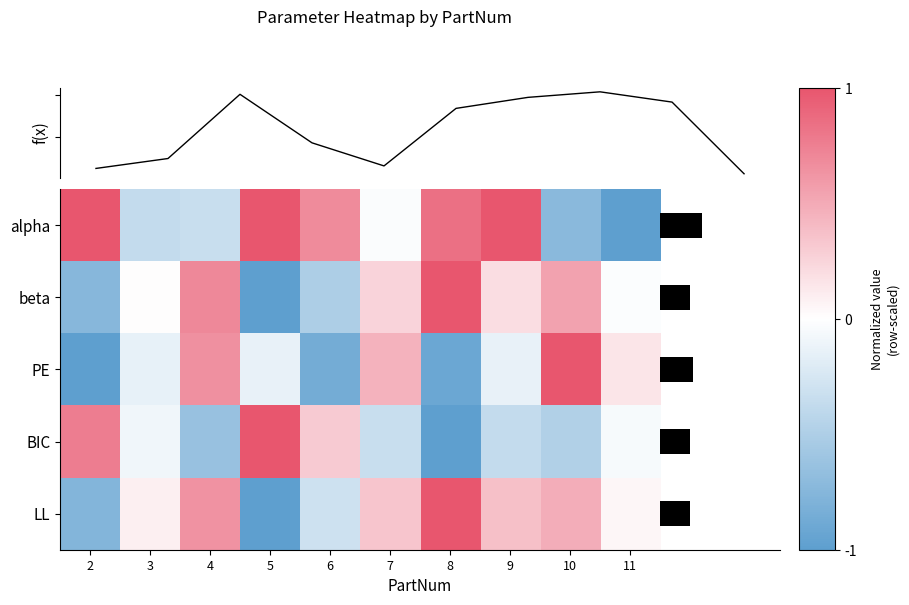

At which label does beta reach its peak?

8